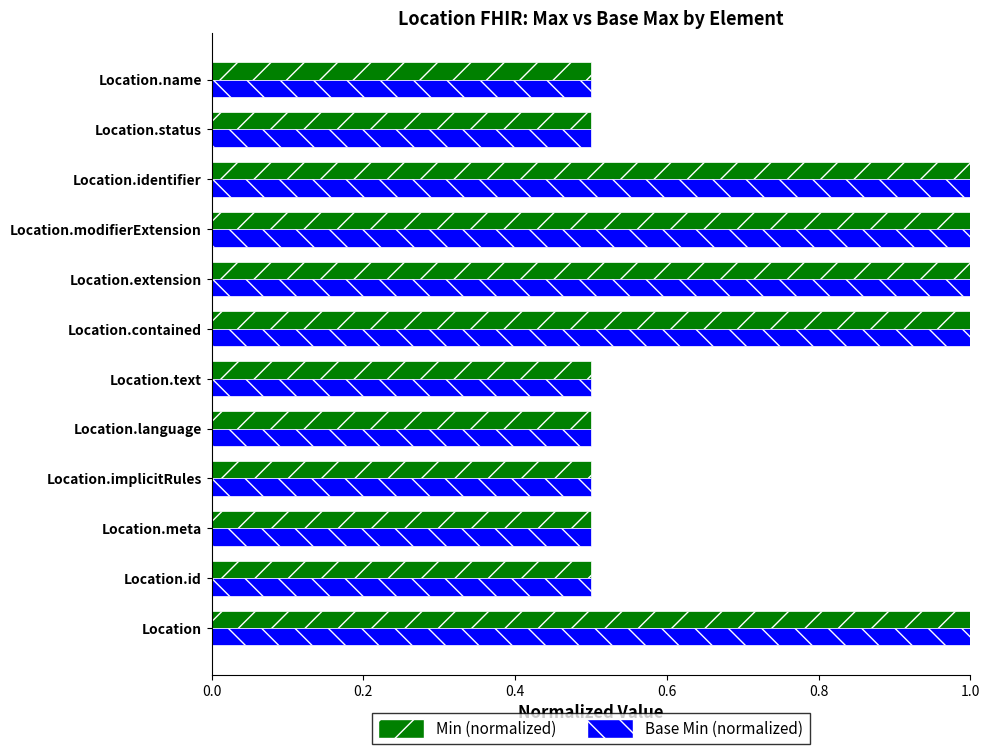

What is the average value of the Base Min (normalized) series?

0.7